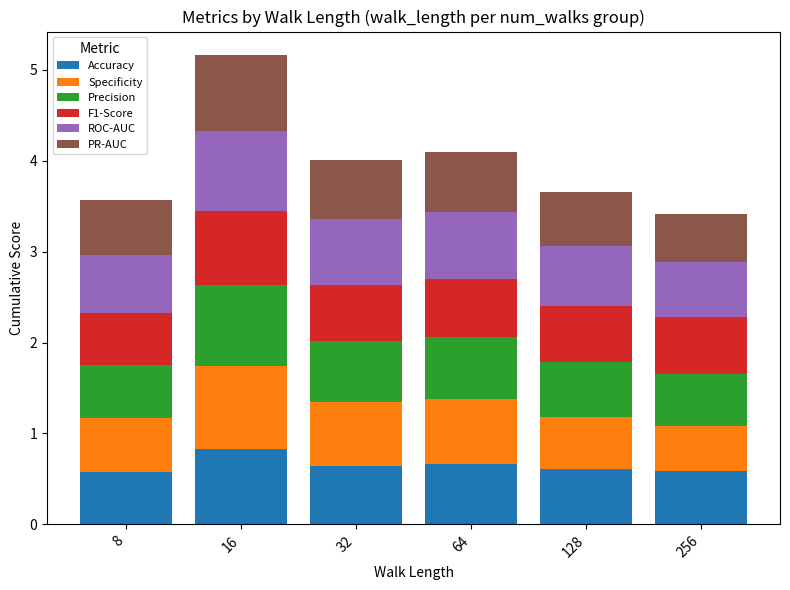

Are the bars grouped side by side (vs. stacked)?

No